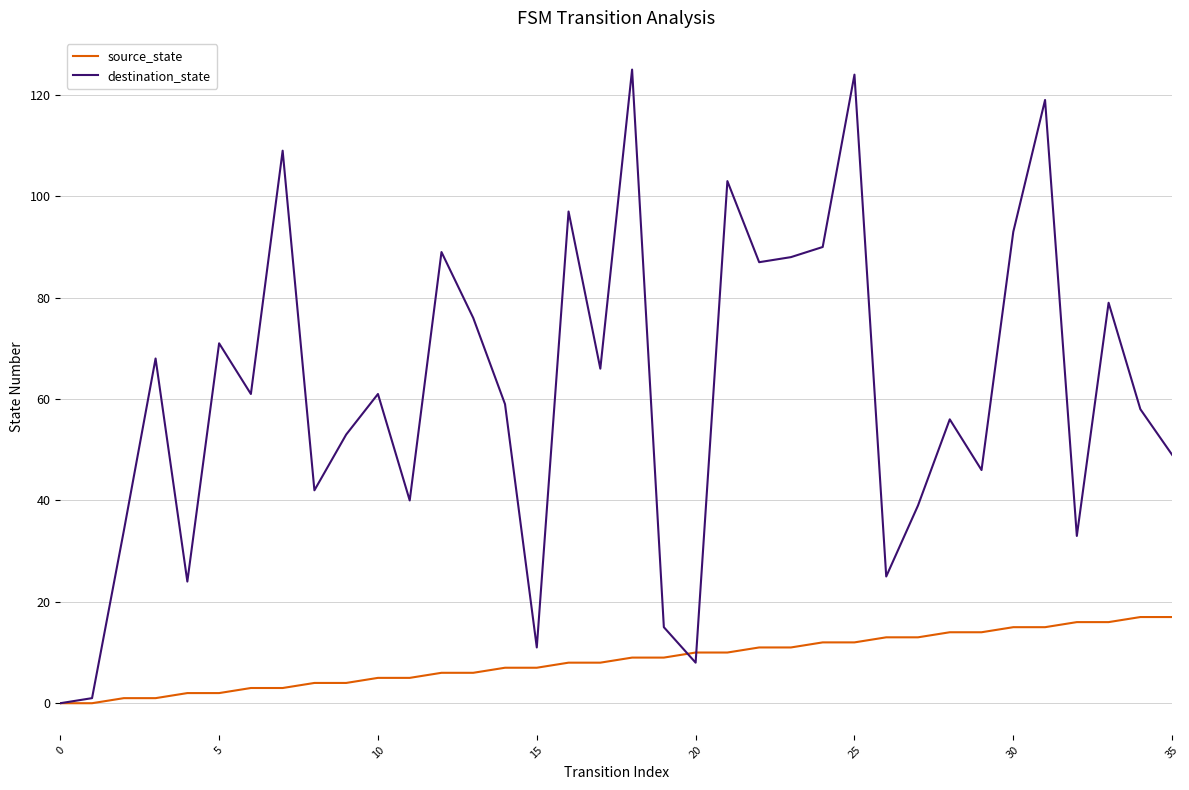

List the series in order of their overall mean, highest first.

destination_state, source_state